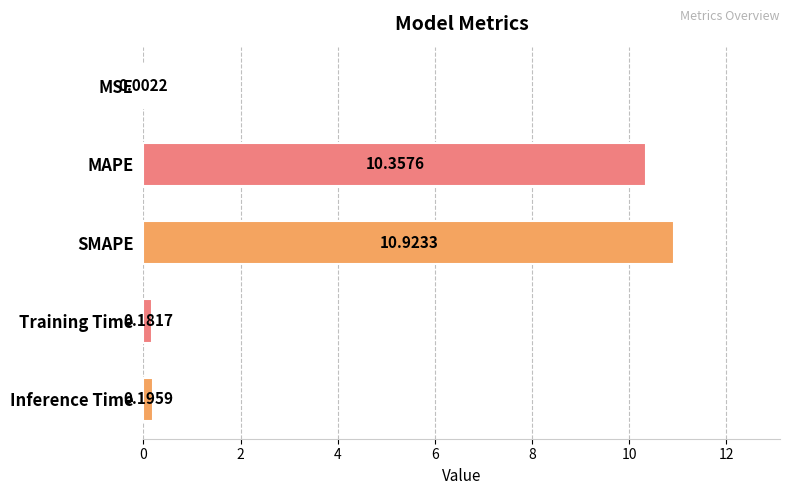

What is the maximum value shown in the chart?

10.9